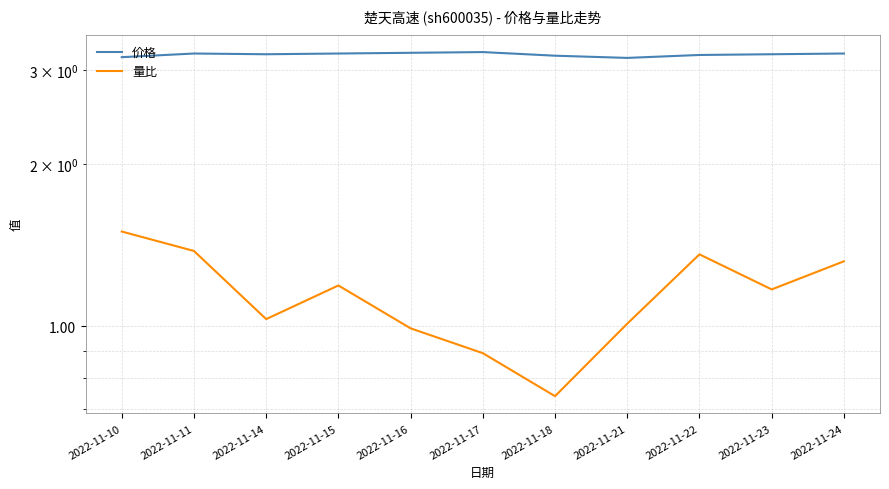

At which category is the sum across all series the highest?

2022-11-10